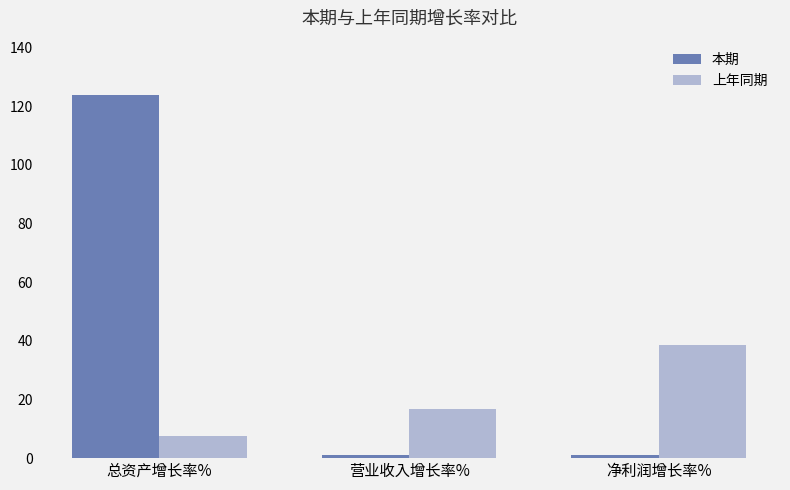

The 上年同期 series shows 2.3 at 总资产增长率%. True or false?

False